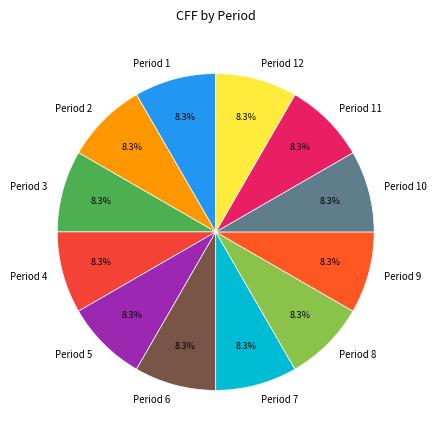

Do Period 11 and Period 3 together represent more than half of the pie?

No